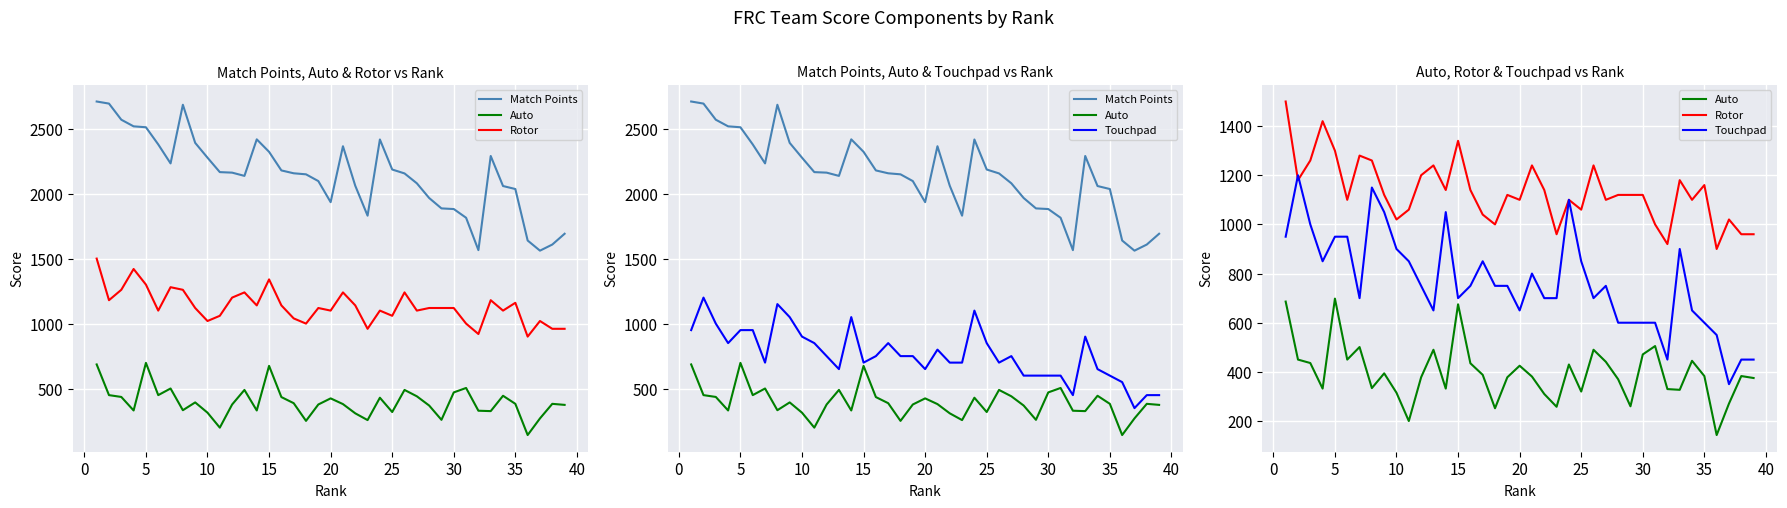

Rank the series by their average value, from lowest to highest.

Auto, Touchpad, Rotor, Match Points